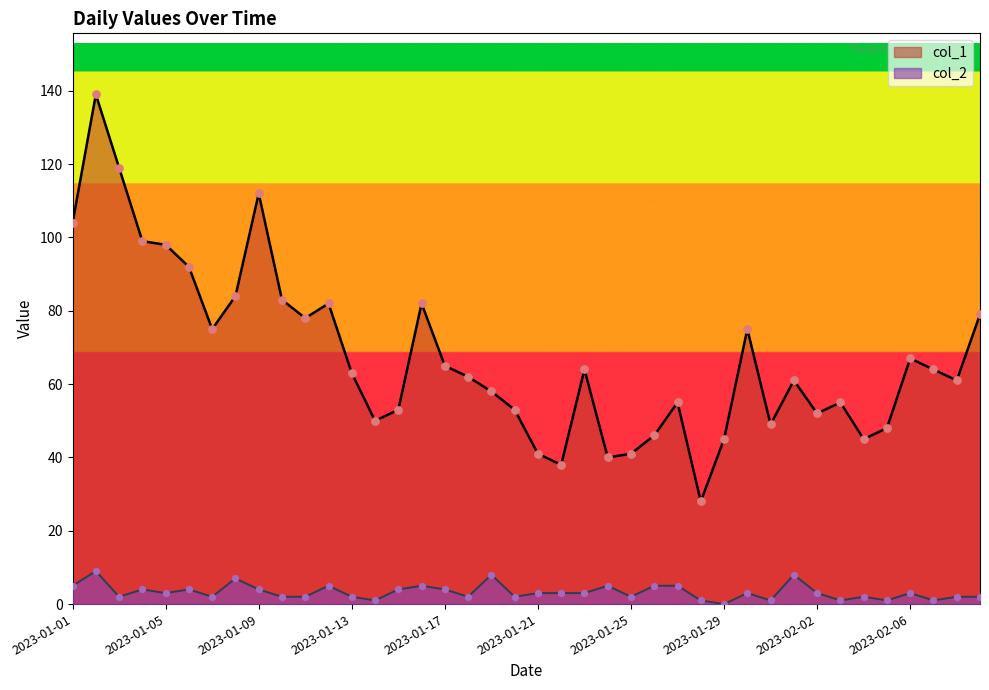

Which series reaches the maximum Y coordinate?

col_1